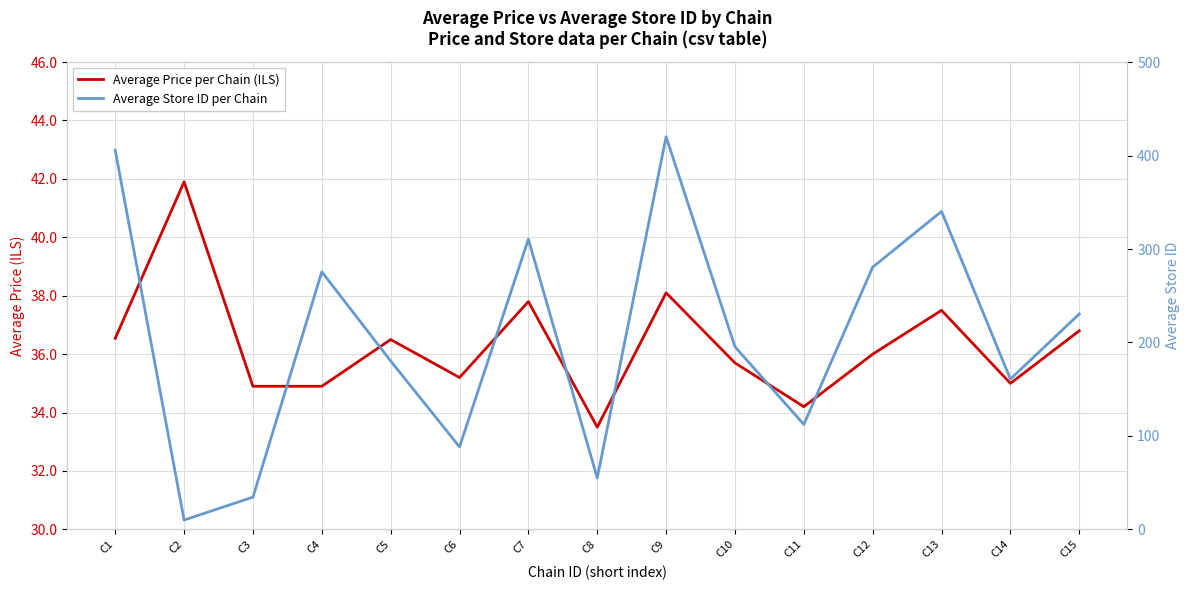

At which label is Average Store ID per Chain closest to 215?

C15